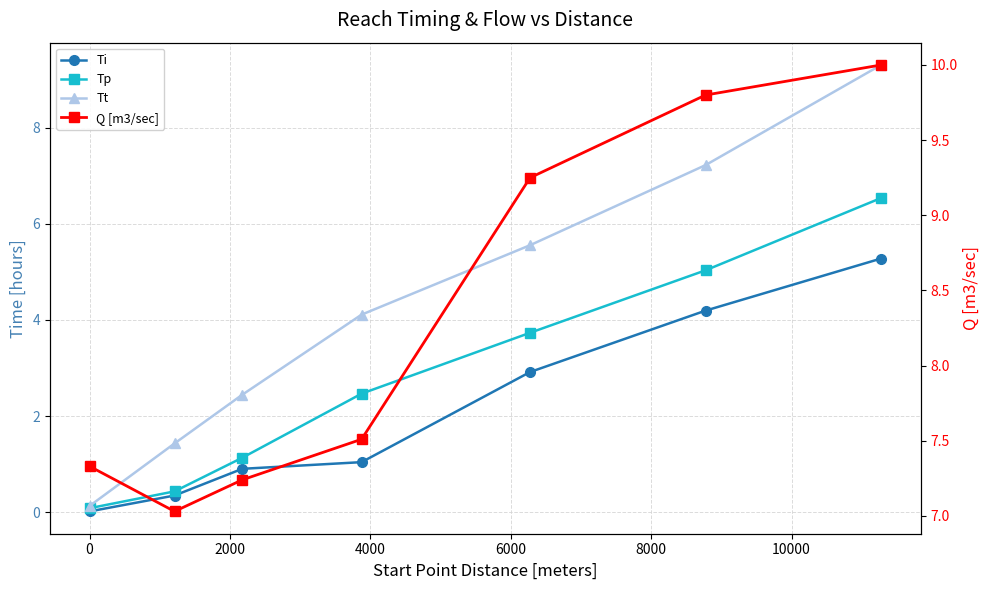

True or false: Tt has more than 0 points higher than both neighbors.

False